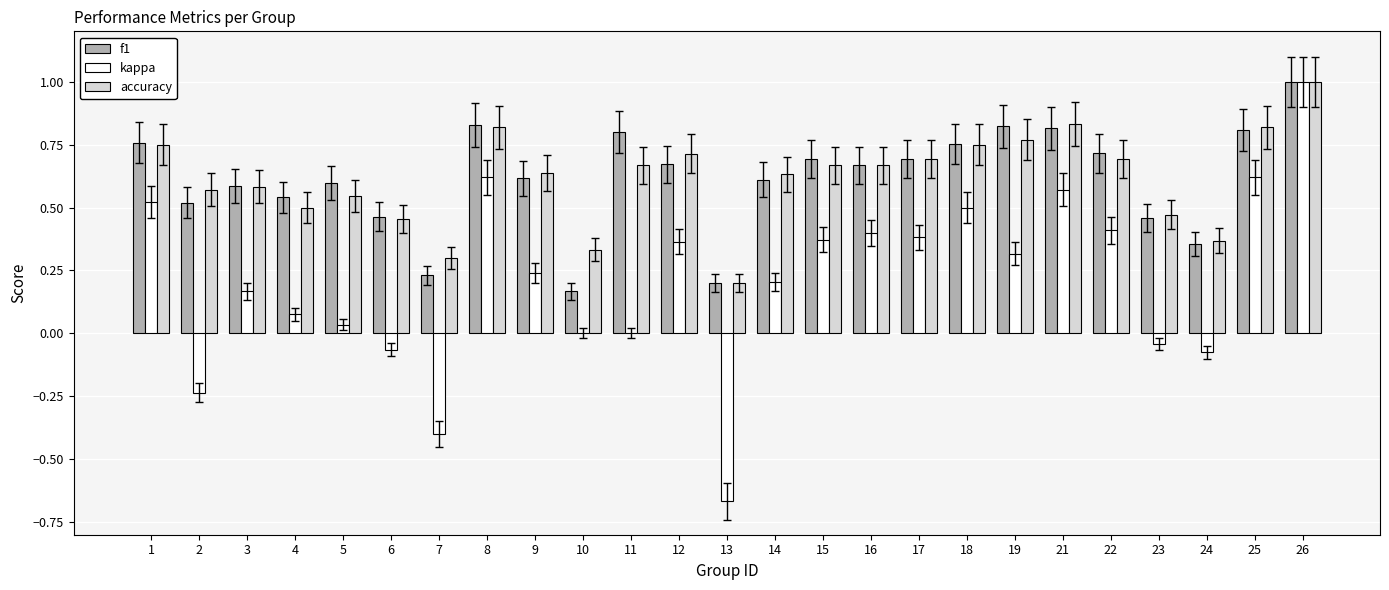

What are all the series names shown in the legend?

f1, kappa, accuracy